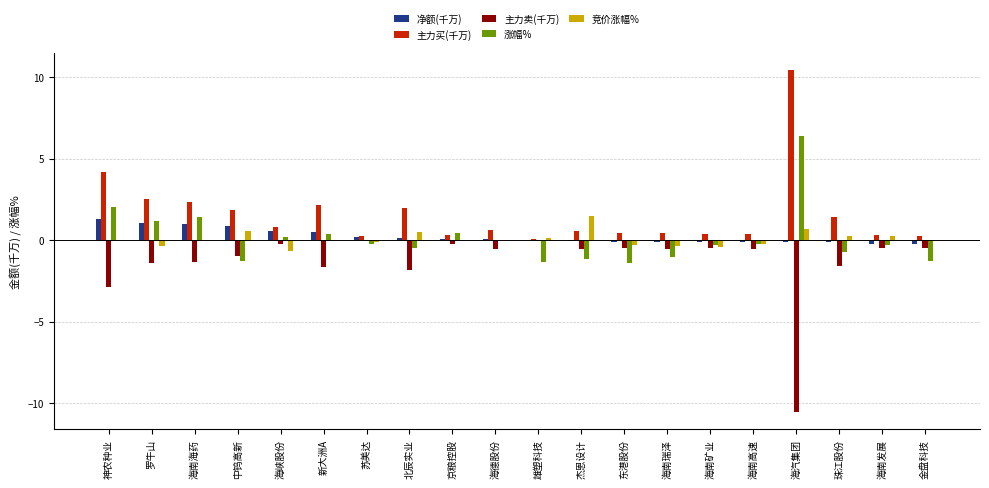

How many groups of bars are there?

20